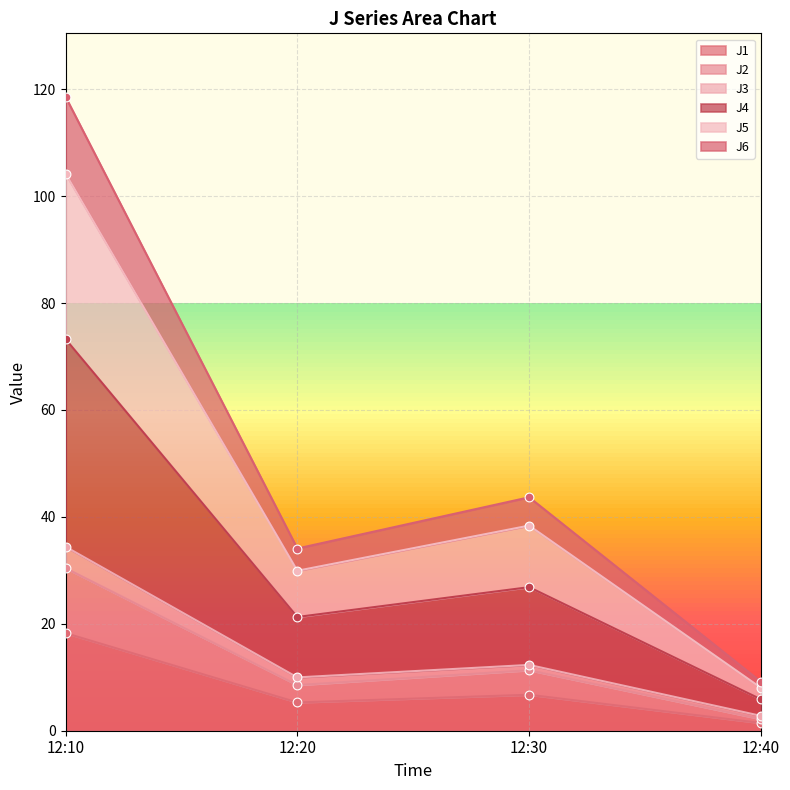

At which category does J1 reach its first local peak?

12:30